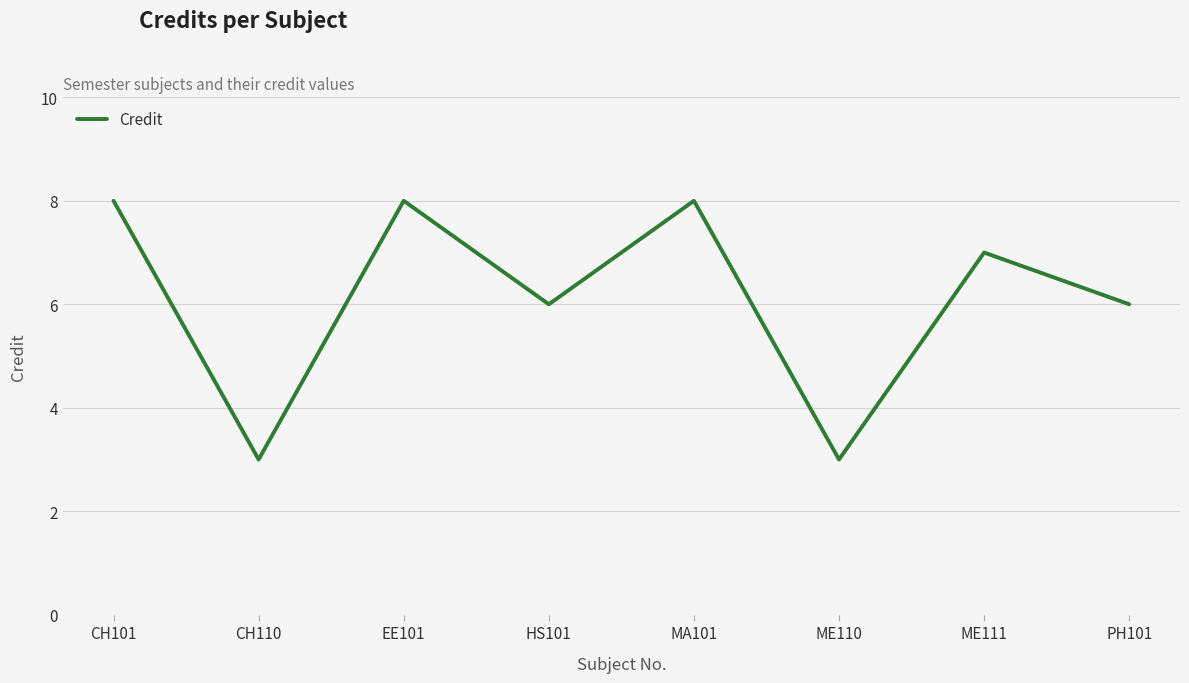

What is the difference between the maximum and second lowest values?

5